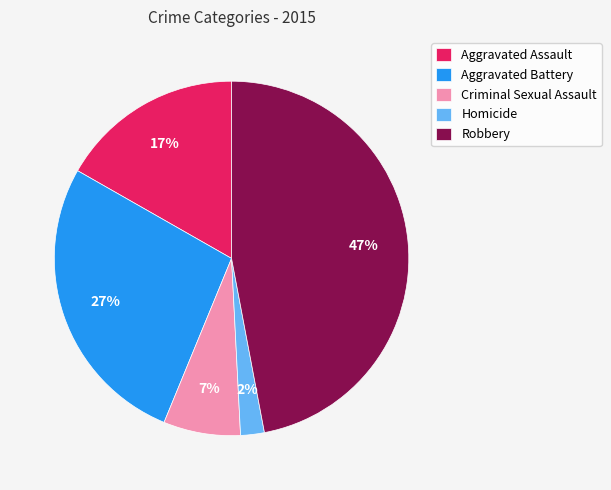

Does any single category account for the majority?

No